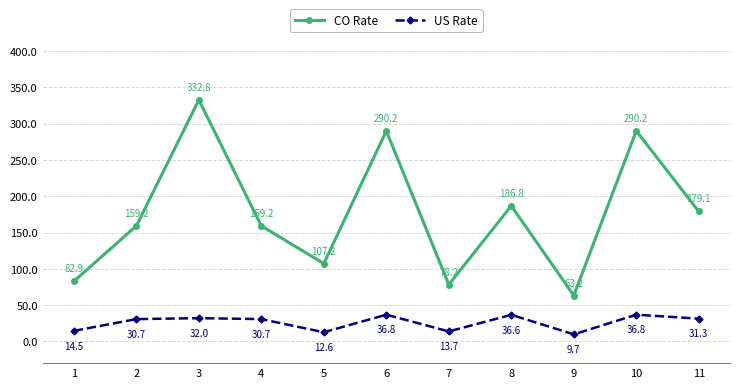

What is the minimum value shown in the chart?

9.7